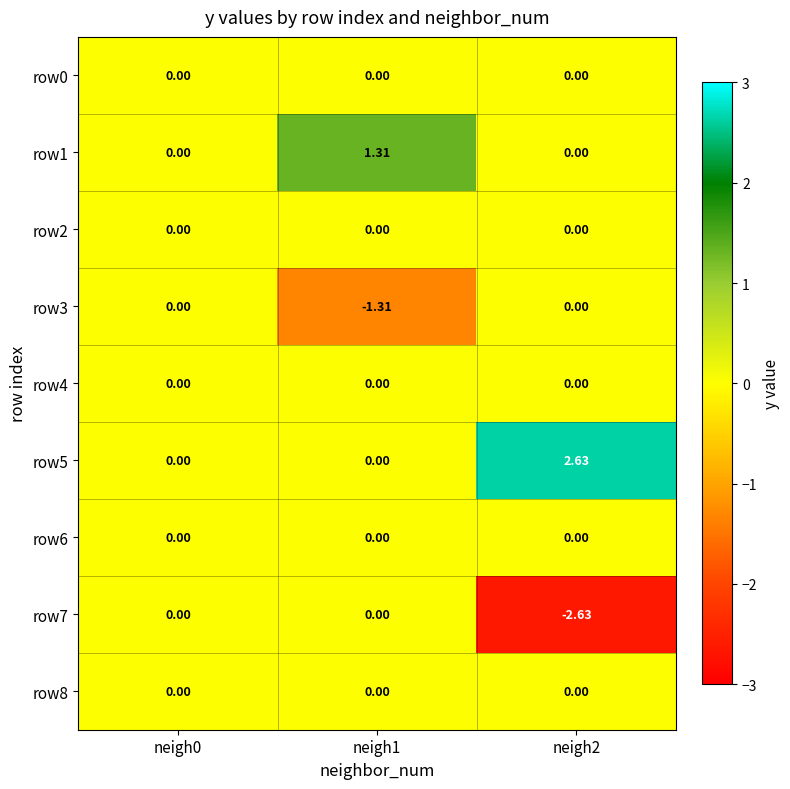

Is the value of row5 at neigh0 greater than the value of row7 at neigh2?

Yes